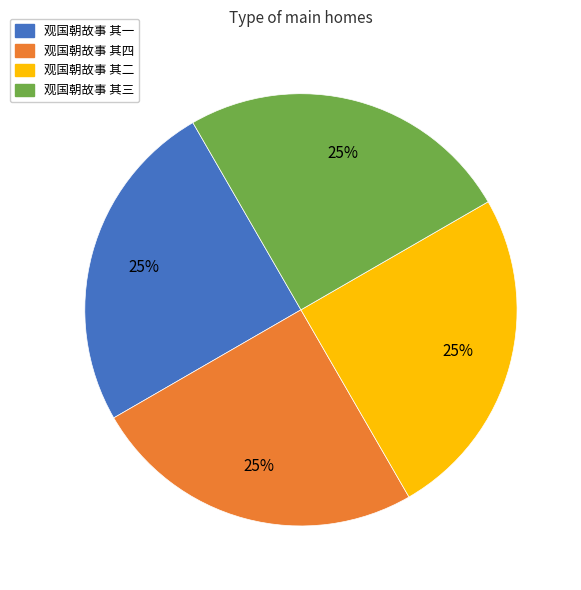

How many segments does this pie chart have?

4